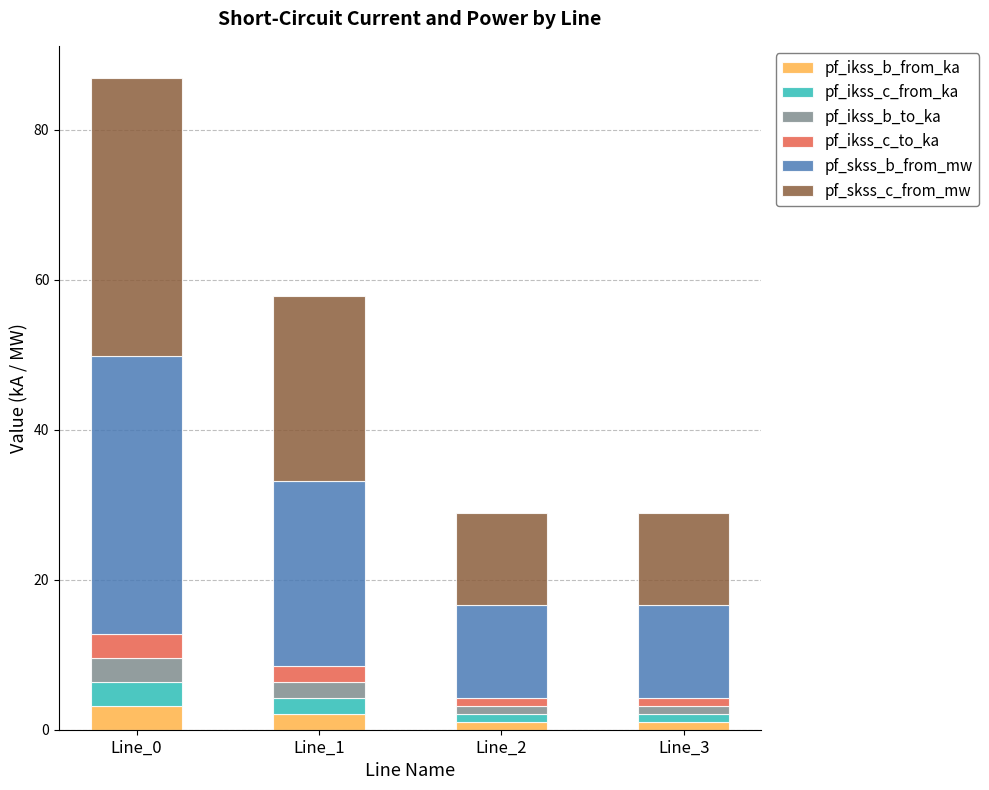

What is the maximum value for pf_ikss_b_from_ka?

3.2